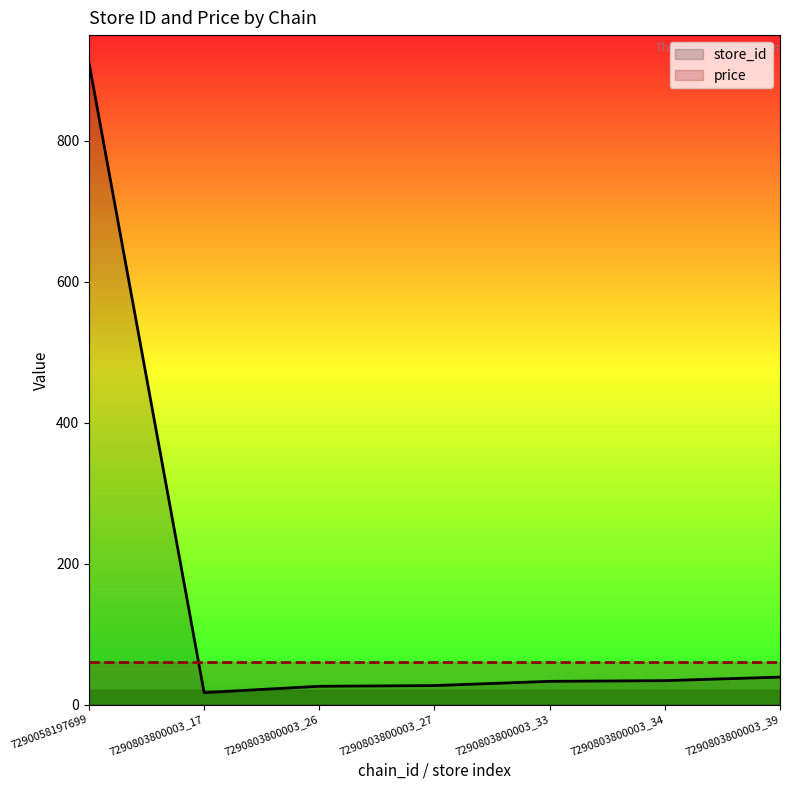

Does the chart display data point markers on the line(s)?

No